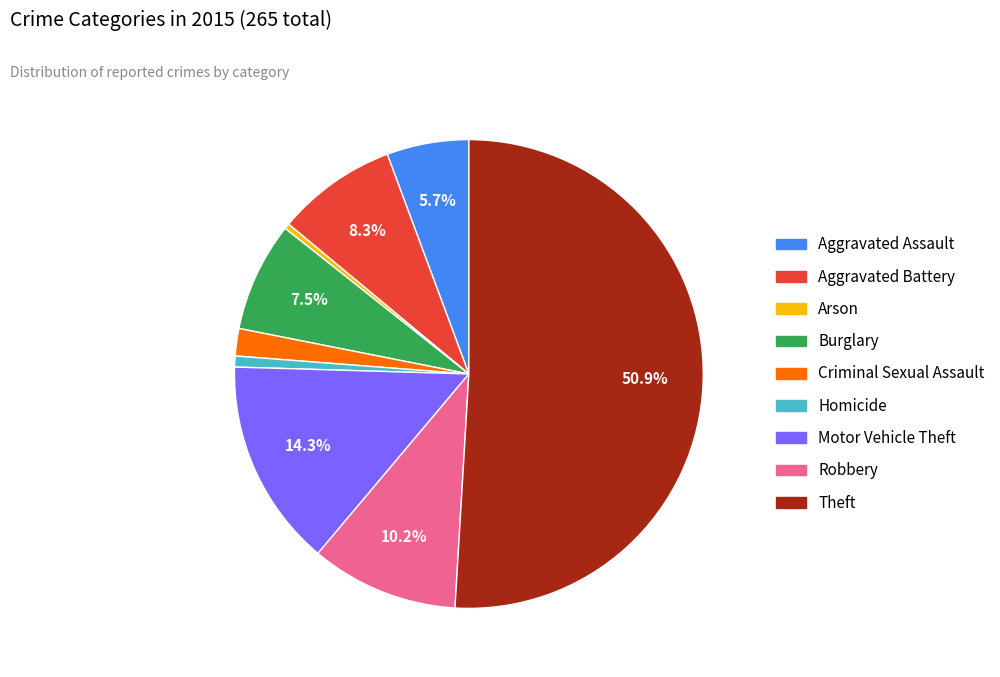

The Robbery slice represents 10% of the pie. True or false?

True